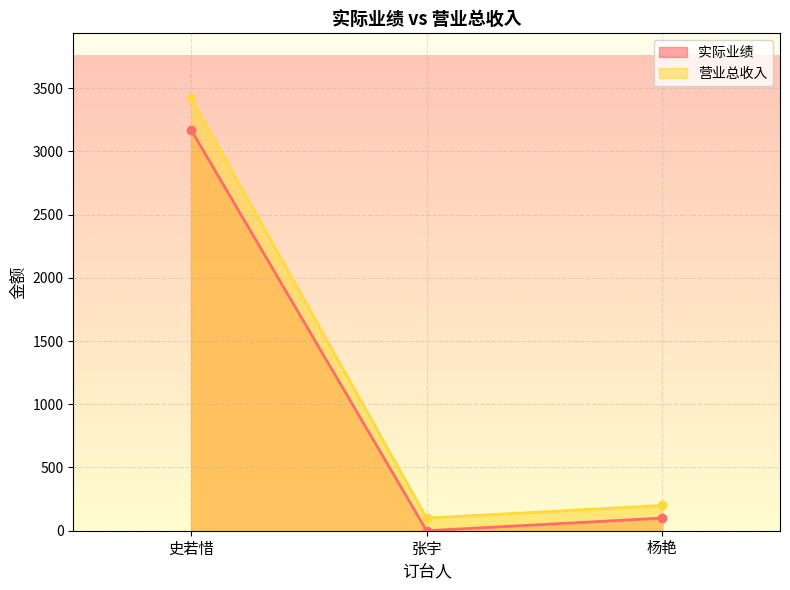

How many lines are shown in the chart?

2